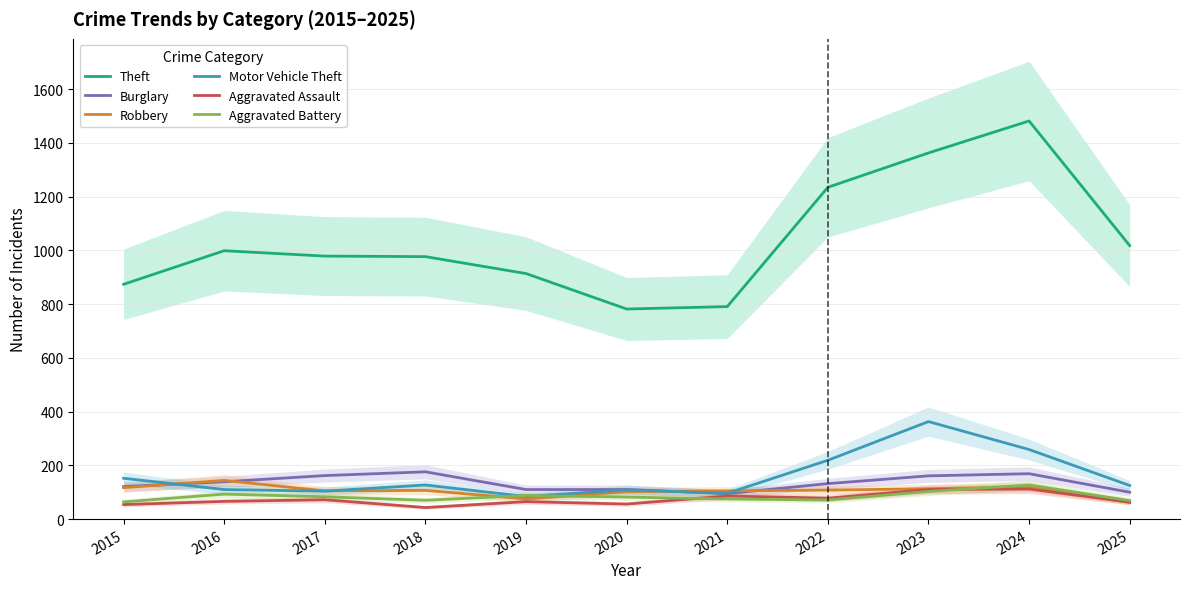

True or false: Robbery has a value of 105 at 2021.

True